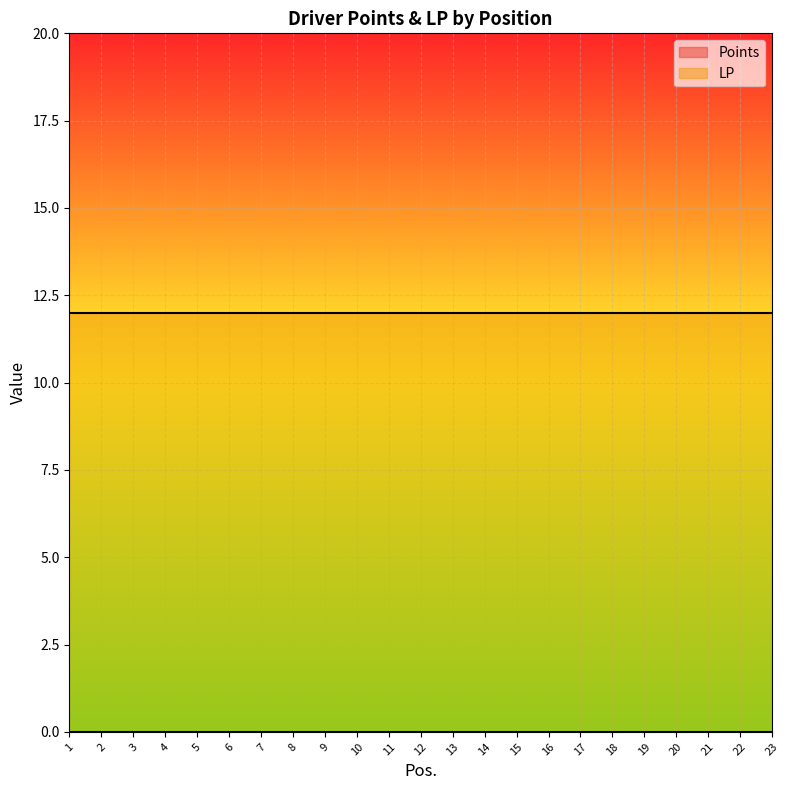

The LP series shows 12 at 16. True or false?

True